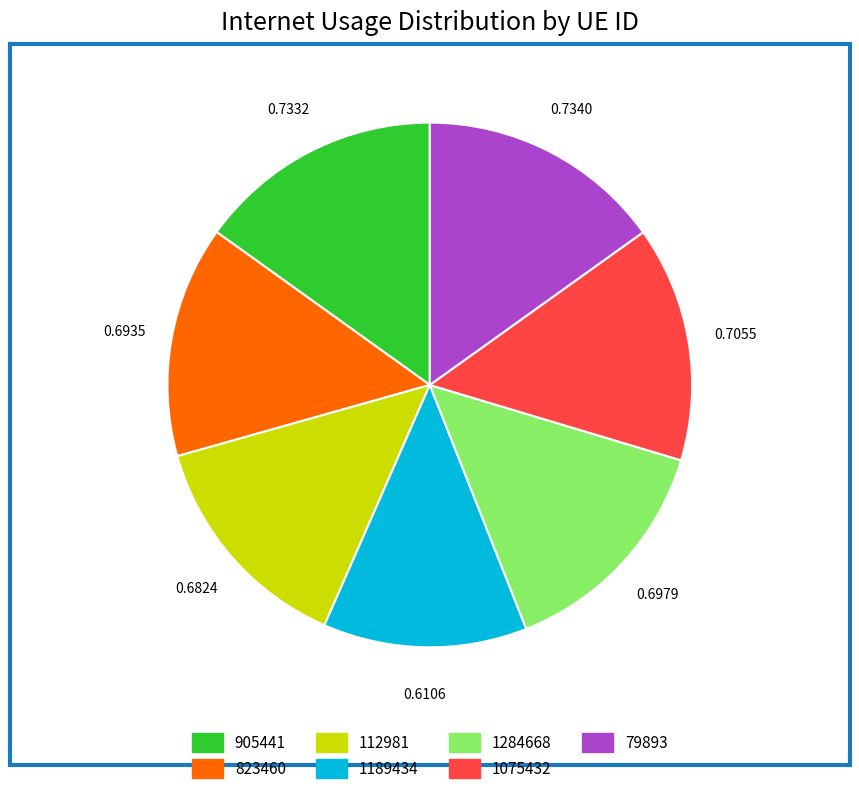

Does 1075432 account for over 50% of the chart?

No